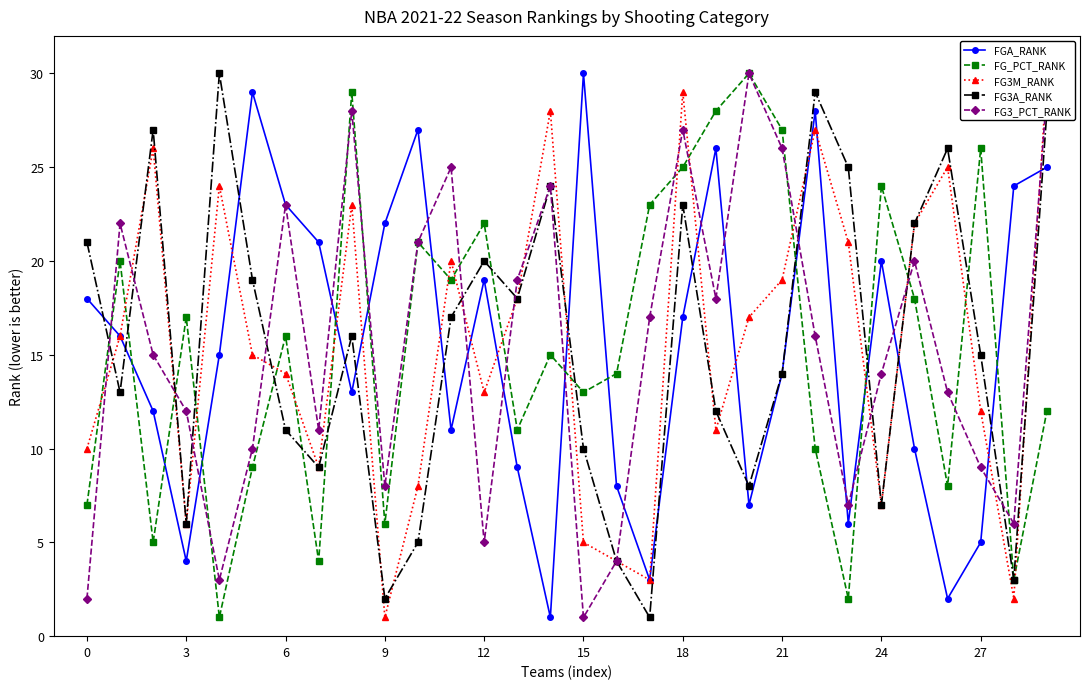

Which series has the widest spread of values?

FGA_RANK